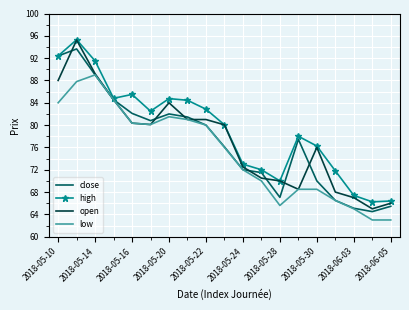

Which series has the largest total across all categories?

high